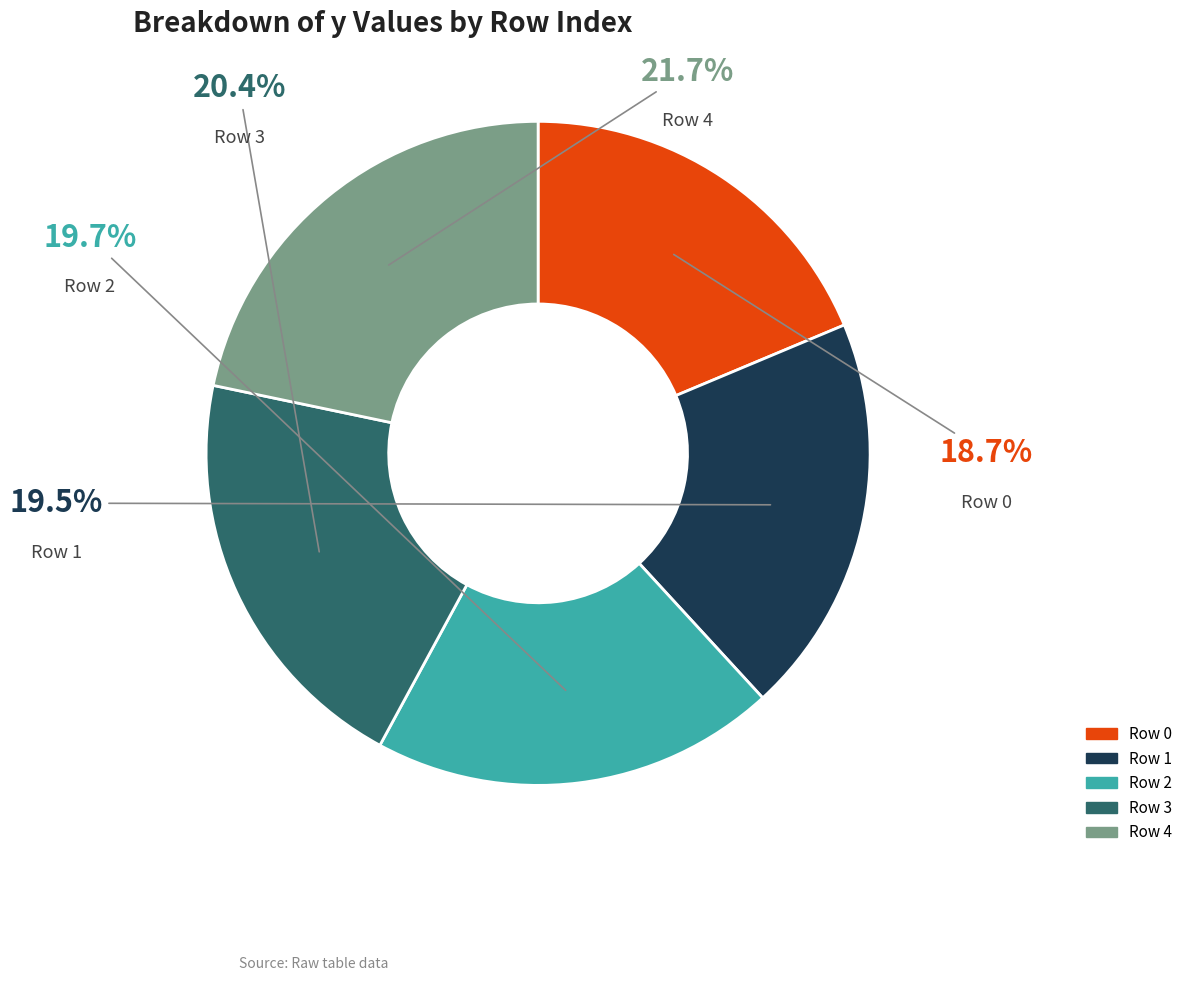

Count the number of slices in the pie.

5